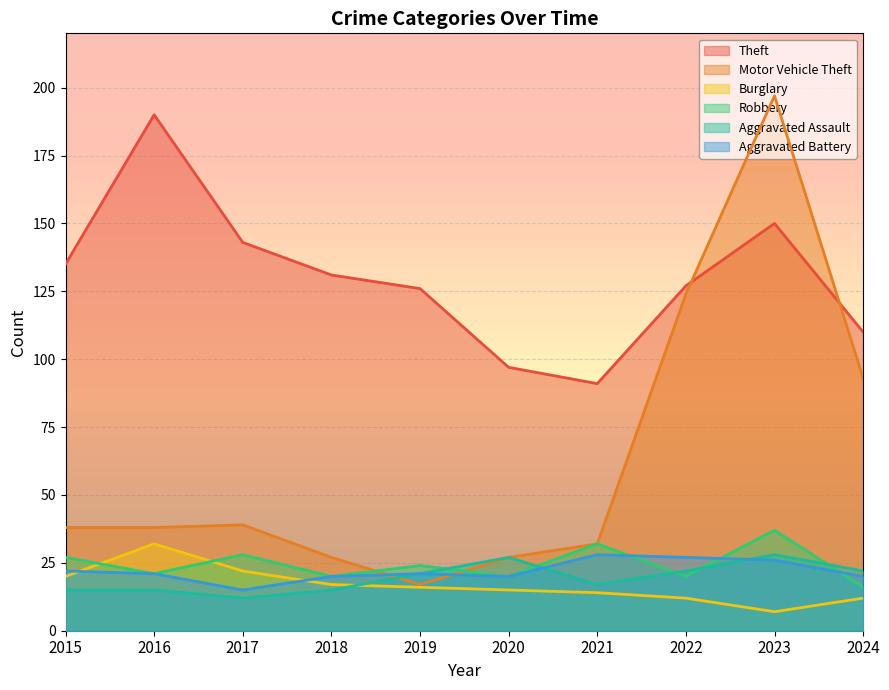

At how many categories does at least one series exceed 113?

7